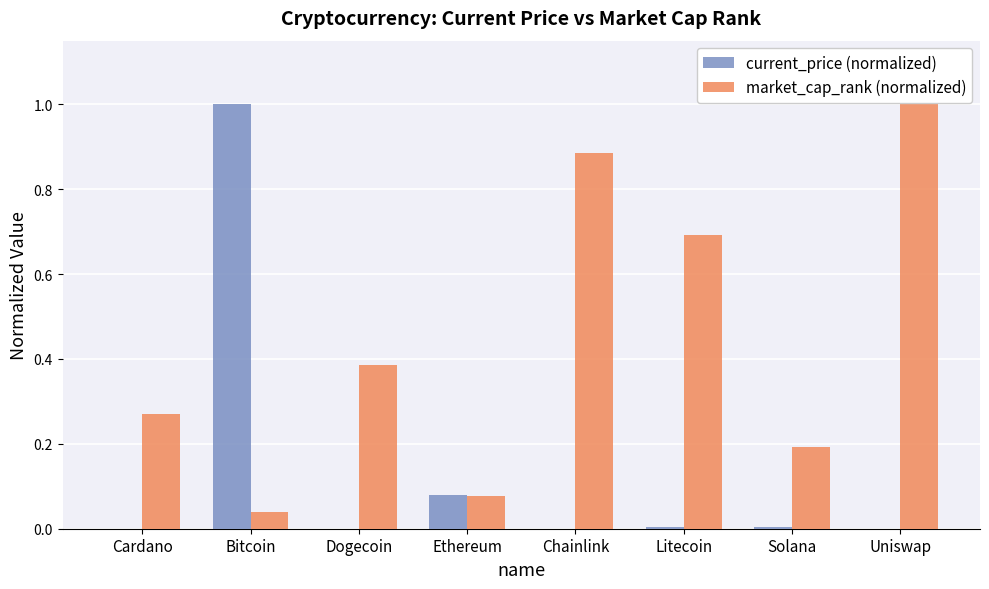

The value of market_cap_rank (normalized) at Bitcoin is 0.1. True or false?

False